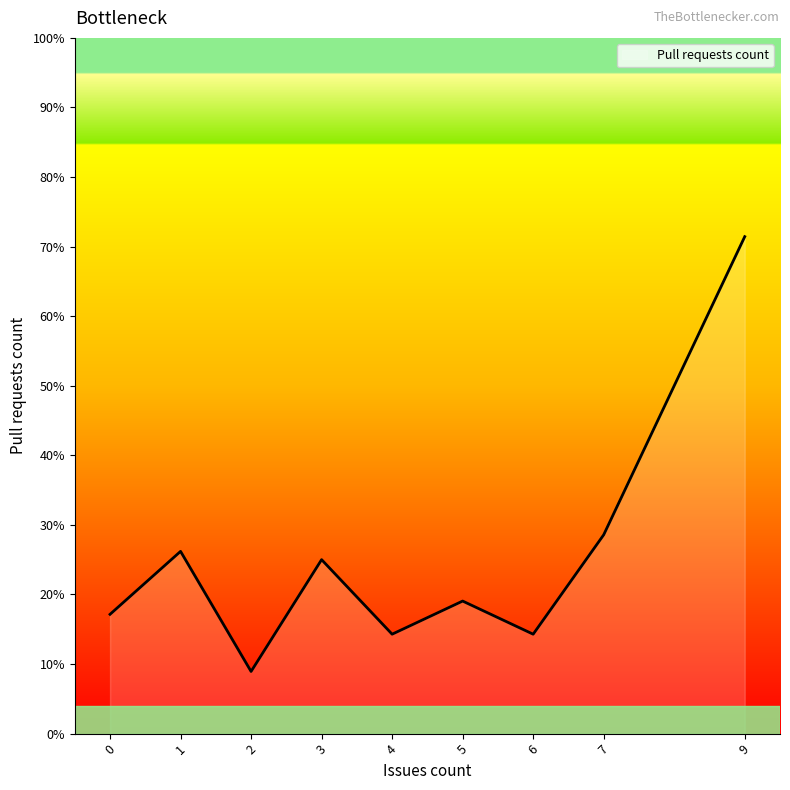

Is this an area chart (filled region under the line)?

Yes